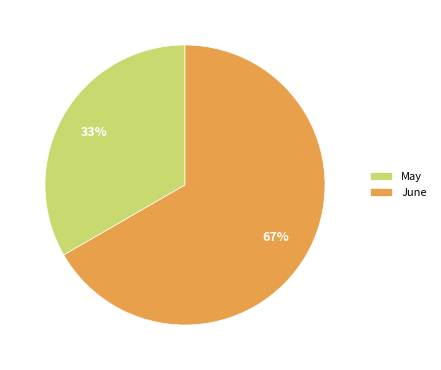

Is there a majority slice in this chart?

Yes